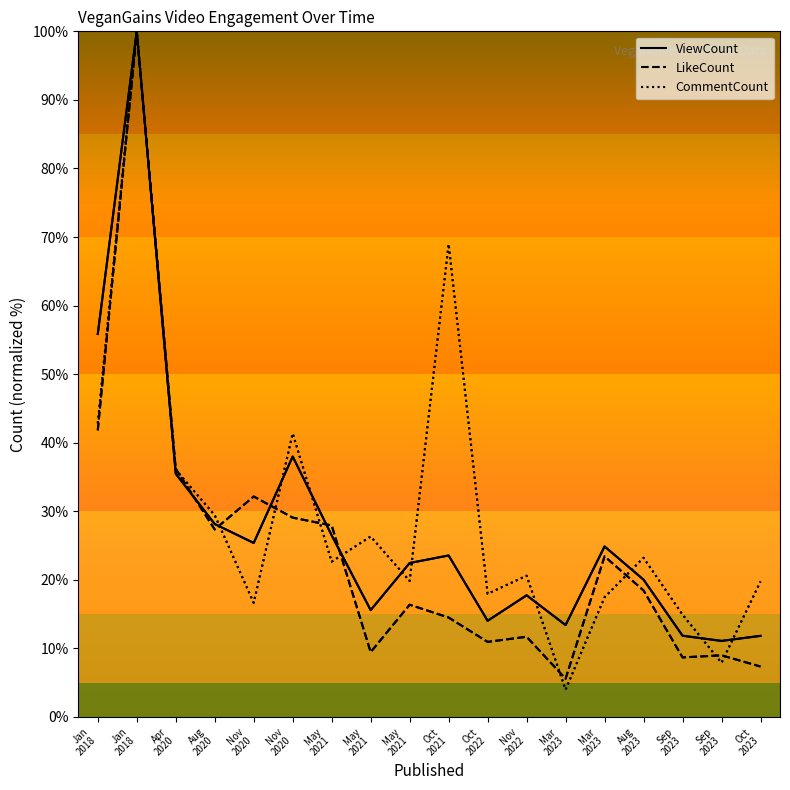

How many interior local peaks does the CommentCount series have?

6